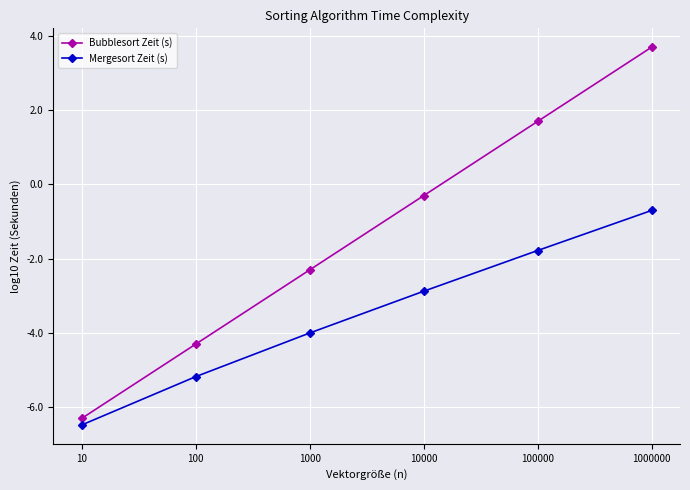

What are all the series names shown in the legend?

Bubblesort Zeit (s), Mergesort Zeit (s)